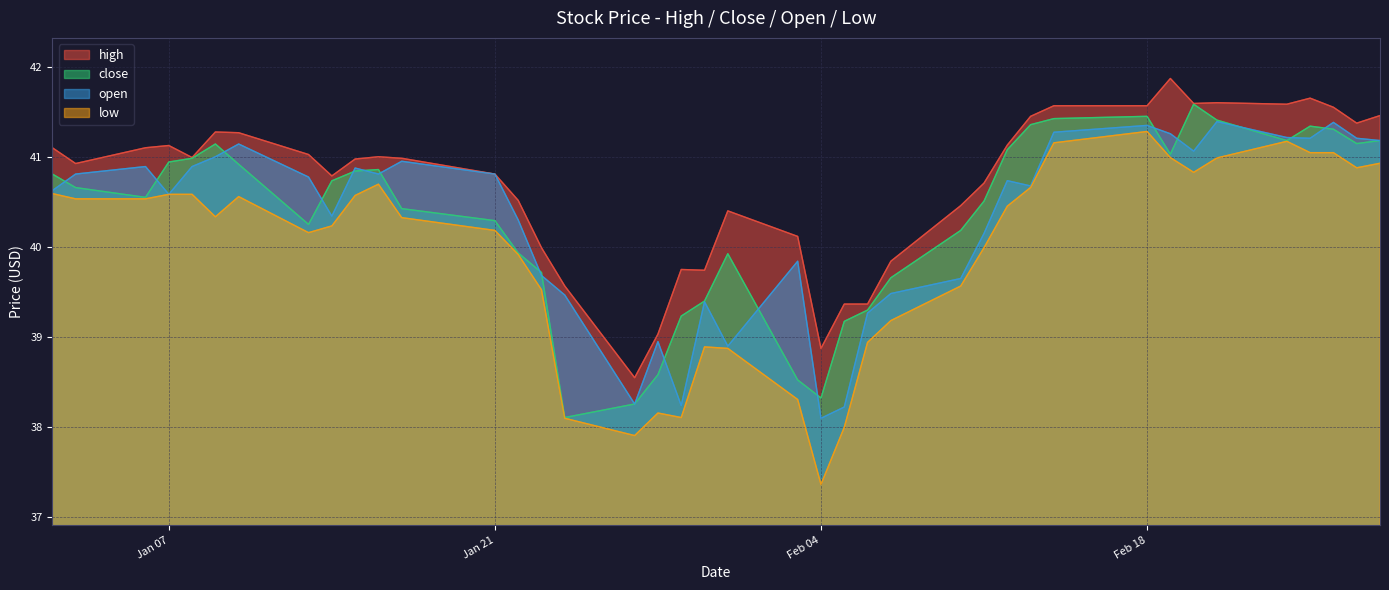

At which category does low reach its first local peak?

2014-01-10